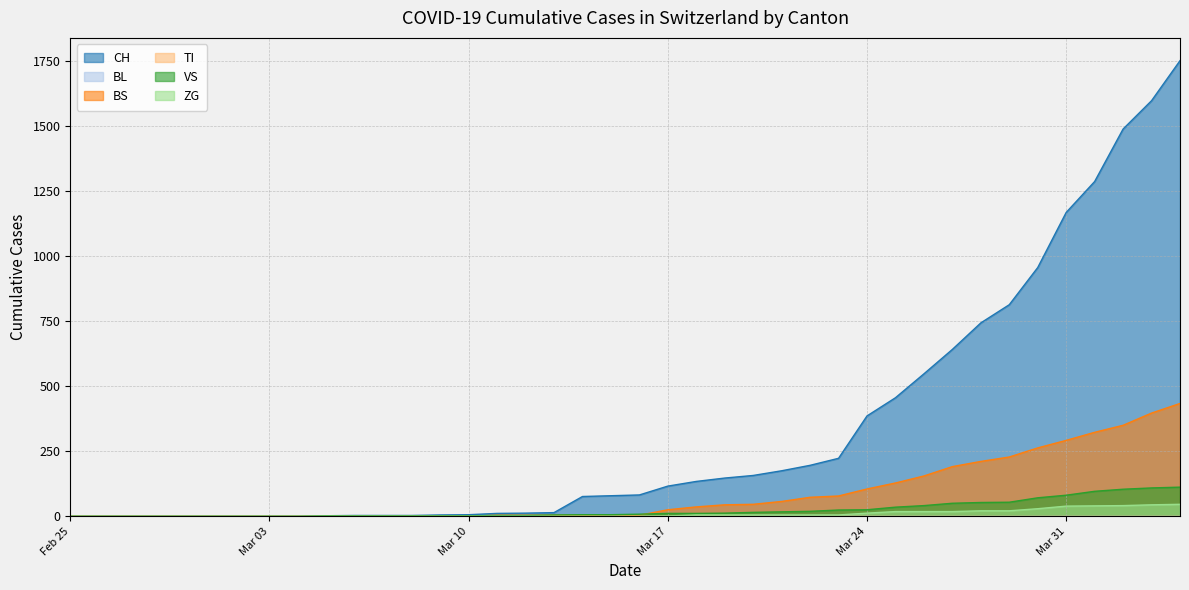

Reading left to right, what are all the values shown in this chart?

CH: 0	0	0	0	0	0	0	0	0	2	3	3	3	5	6	11	12	14	76	79	82	116	134	147	157	175	196	223	386	456	548	642	744	814	957	1169	1288	1490	1599	1753
BS: 0	0	0	0	0	0	0	0	0	0	0	0	0	0	0	4	4	4	4	0	4	25	36	44	46	57	73	78	105	128	155	191	211	228	263	292	323	350	397	434
VS: 0	0	0	0	0	0	0	0	0	2	2	2	2	2	2	3	3	5	6	6	8	11	11	12	15	17	19	24	25	35	41	50	53	54	71	81	96	104	109	112
ZG: 0	0	0	0	0	0	0	0	0	0	0	0	0	0	0	0	0	0	0	0	0	1	5	5	5	5	5	5	12	18	18	18	21	21	29	39	40	41	44	46